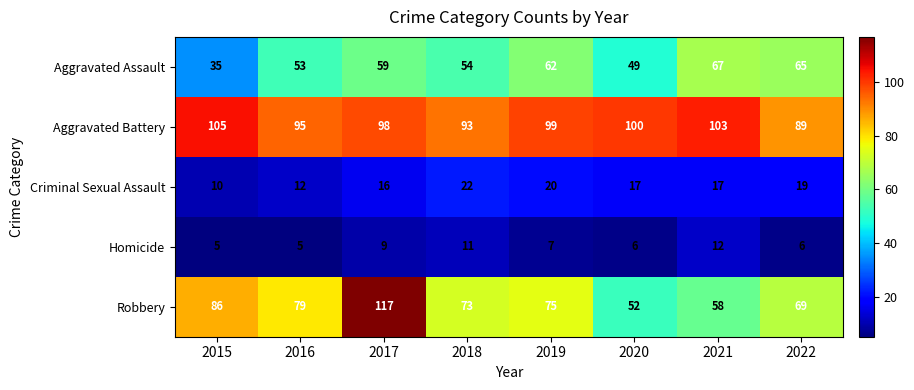

What is the difference between the Aggravated Battery values at 2017 and 2021?

5